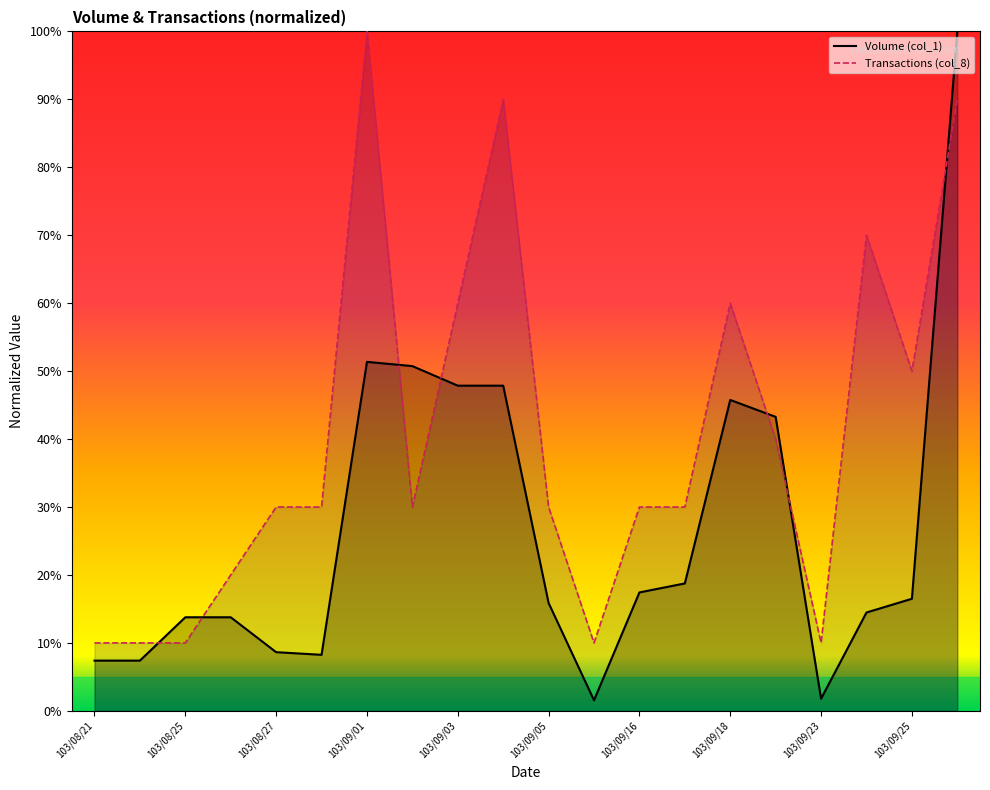

How many times do Volume (col_1) and Transactions (col_8) cross each other?

7